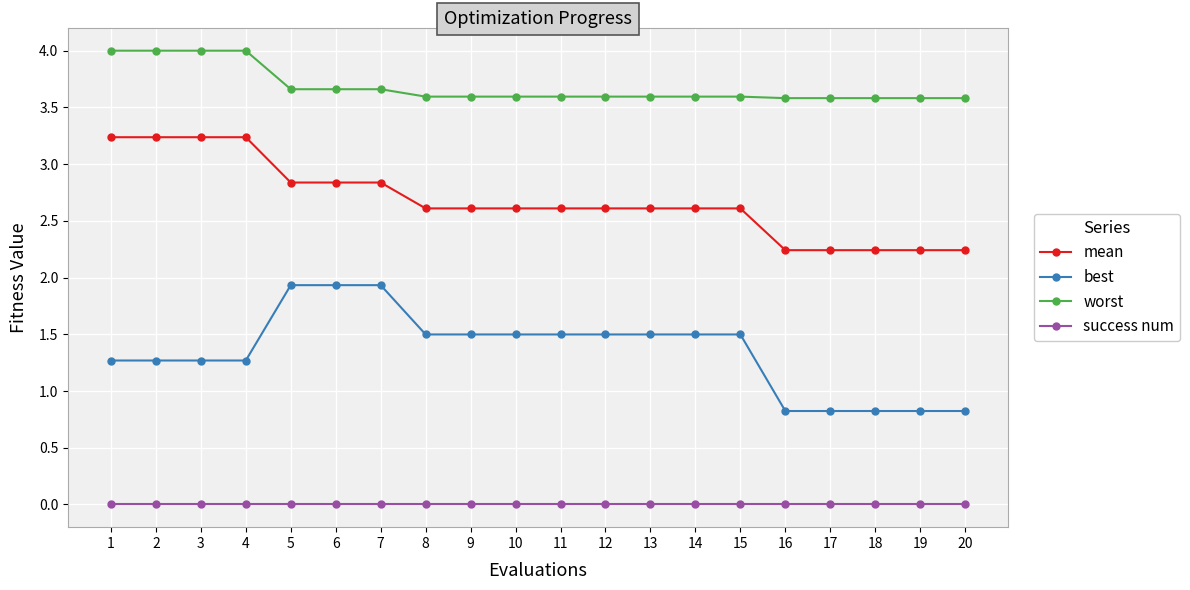

Which series has the largest range (max minus min)?

best